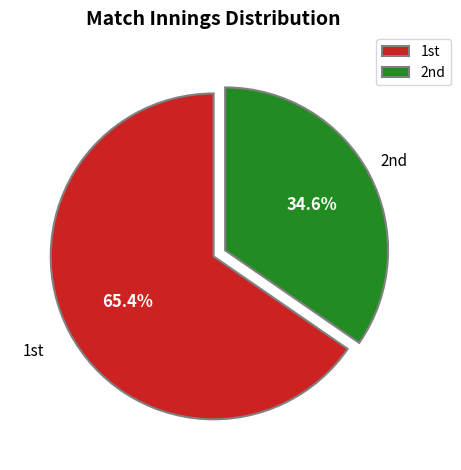

Count the number of slices in the pie.

2